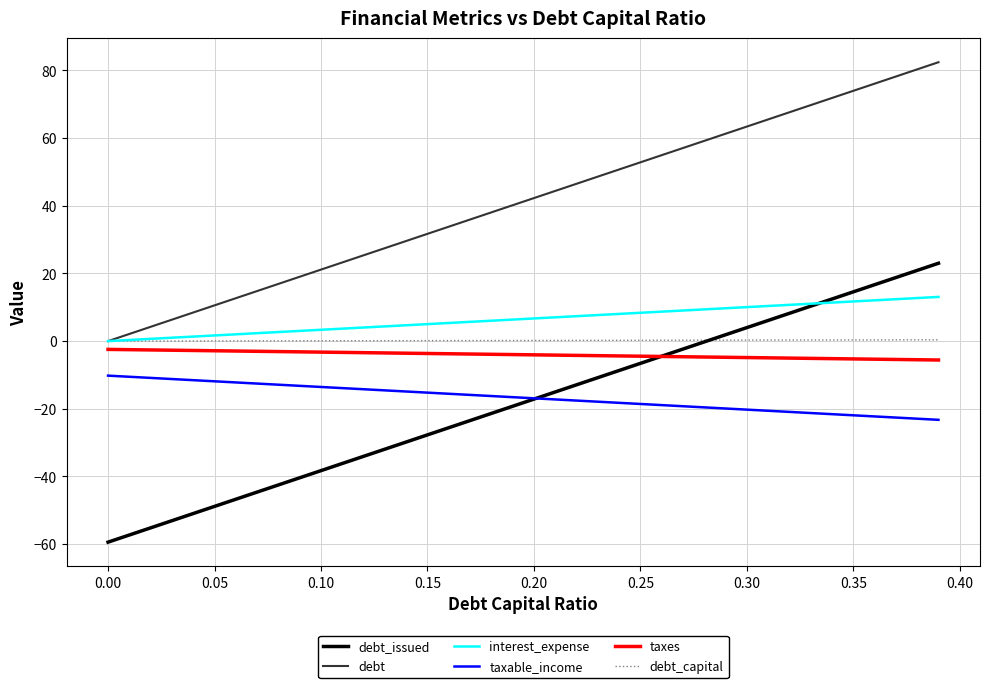

What is the highest value of the interest_expense series?

13.1